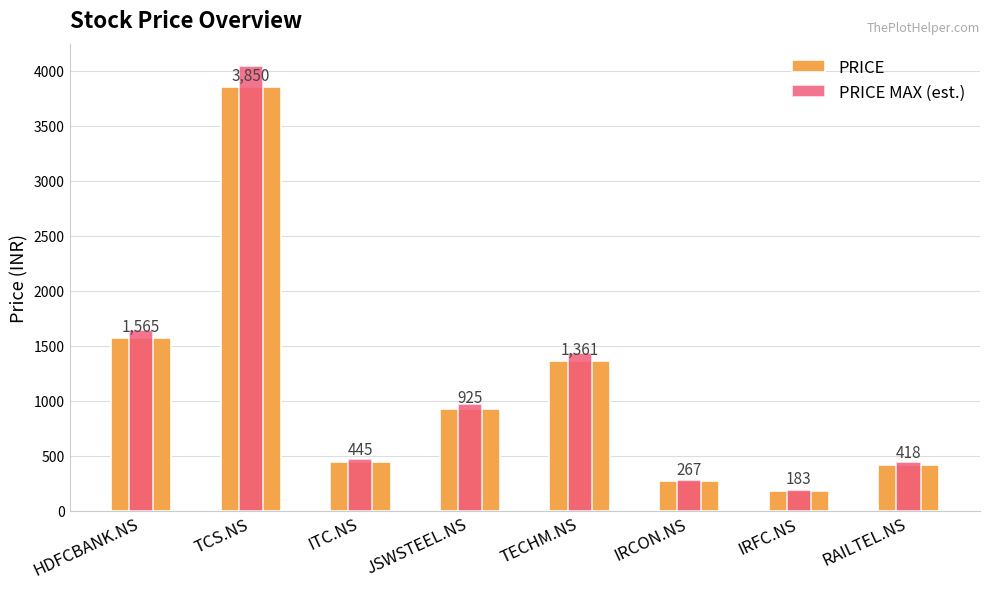

What is the difference between the maximum and minimum values in the PRICE MAX (est.) series?

3850.3